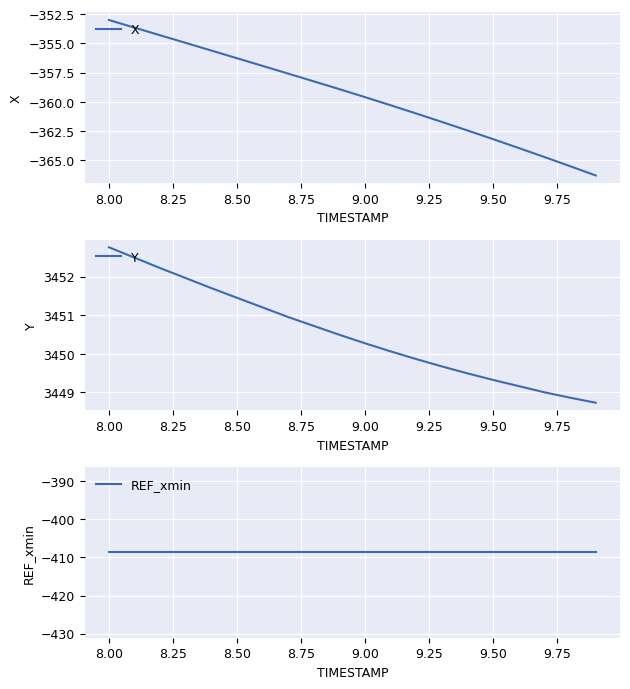

Rank the series by their maximum value, from lowest to highest.

REF_xmin, X, Y